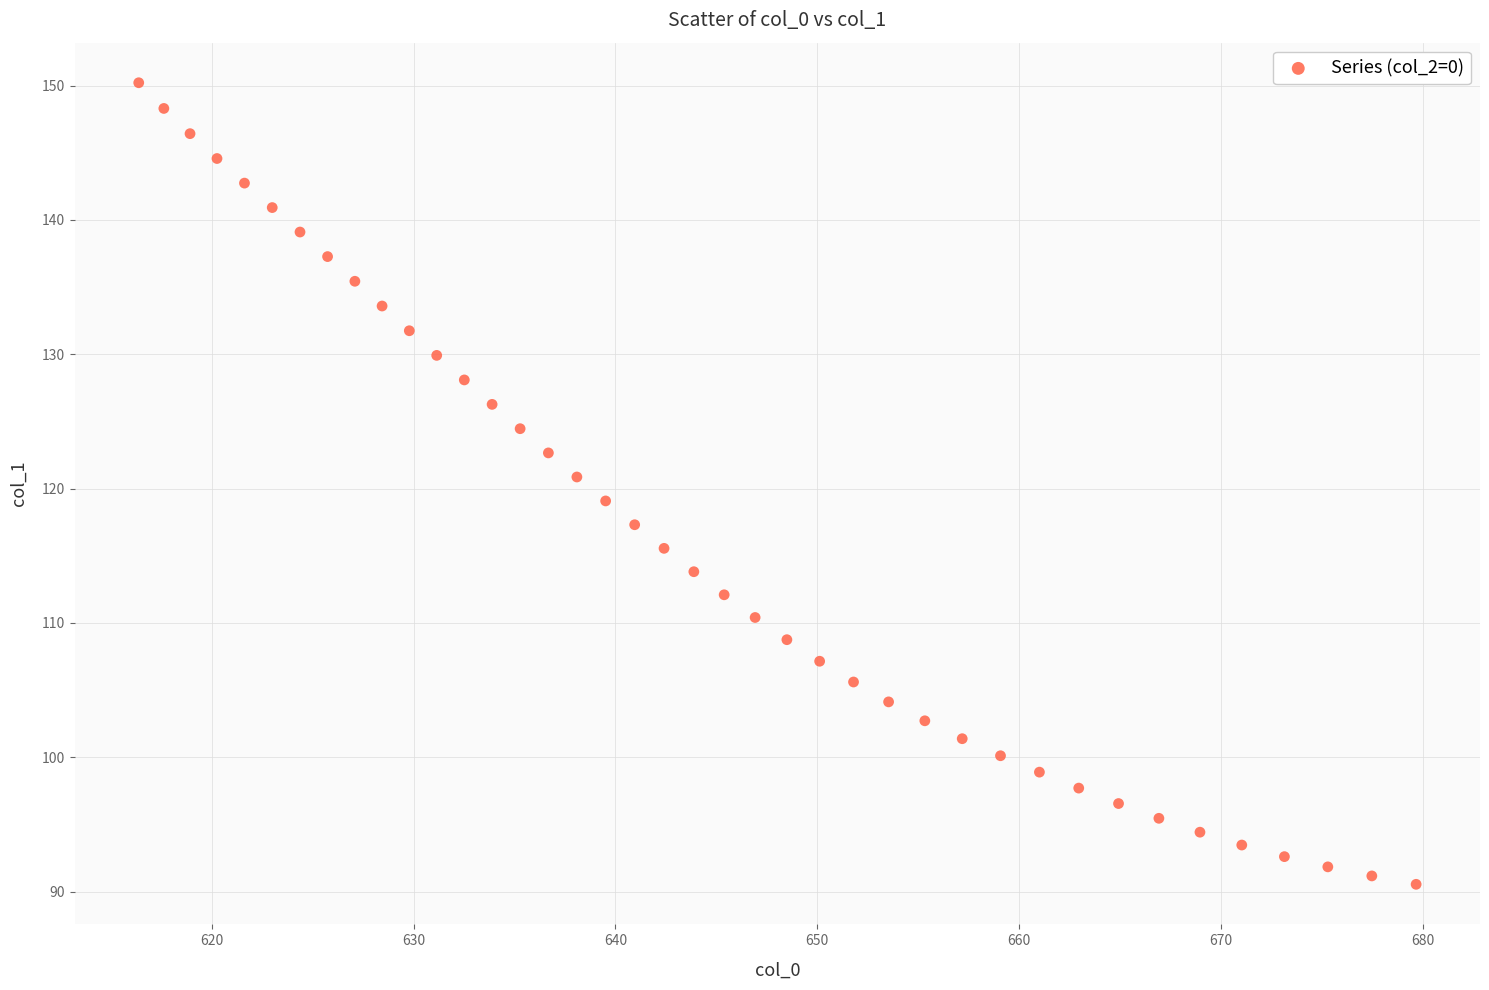

What is the range of X values (max minus min)?

63.3